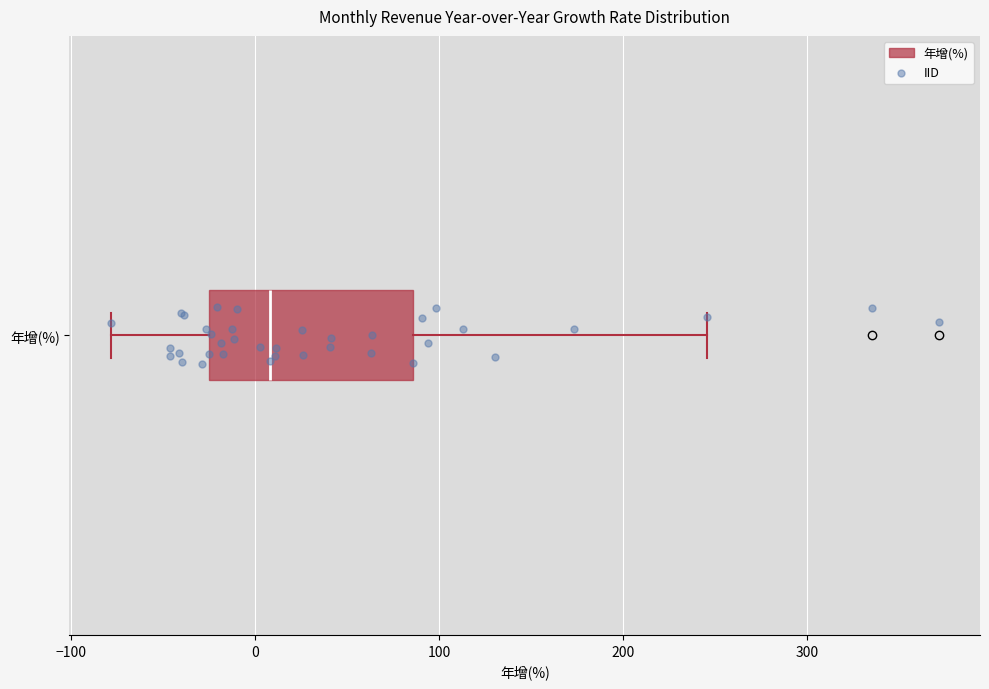

Read this box plot against the x-axis: the position of the median line, the range covered by the box, and the ends of both whiskers. The values are not printed on the chart, so give them approximately, as read against the axis.

median 10, box -20 to 90, whiskers -80 to 250